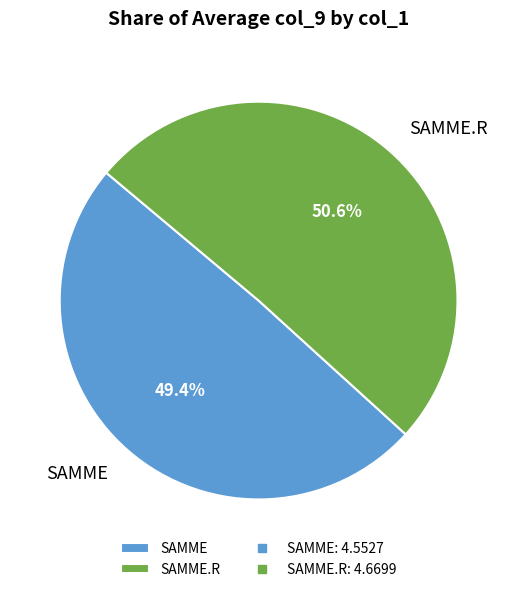

Between SAMME and SAMME.R, which is larger?

SAMME.R